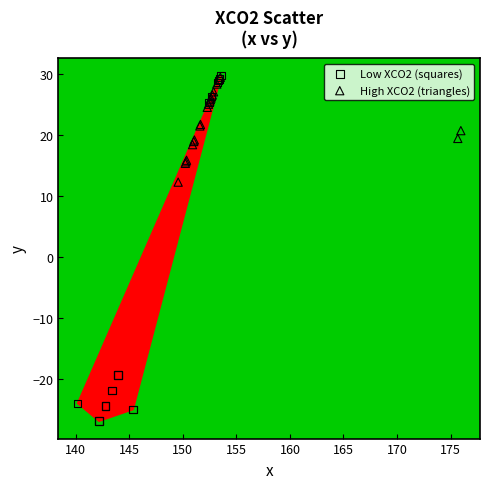

Which series has the widest spread of Y values?

Low XCO2 (squares)